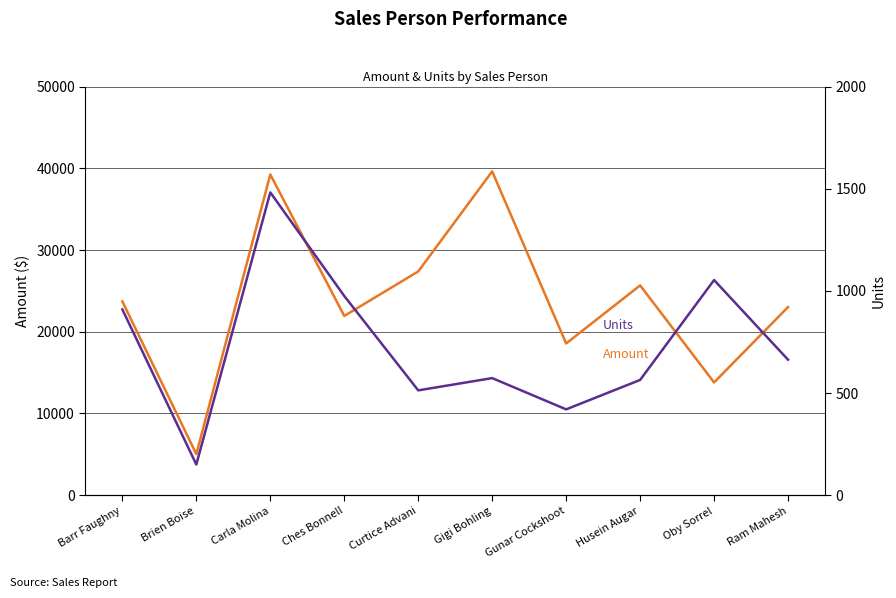

Is this an area chart (filled region under the line)?

No